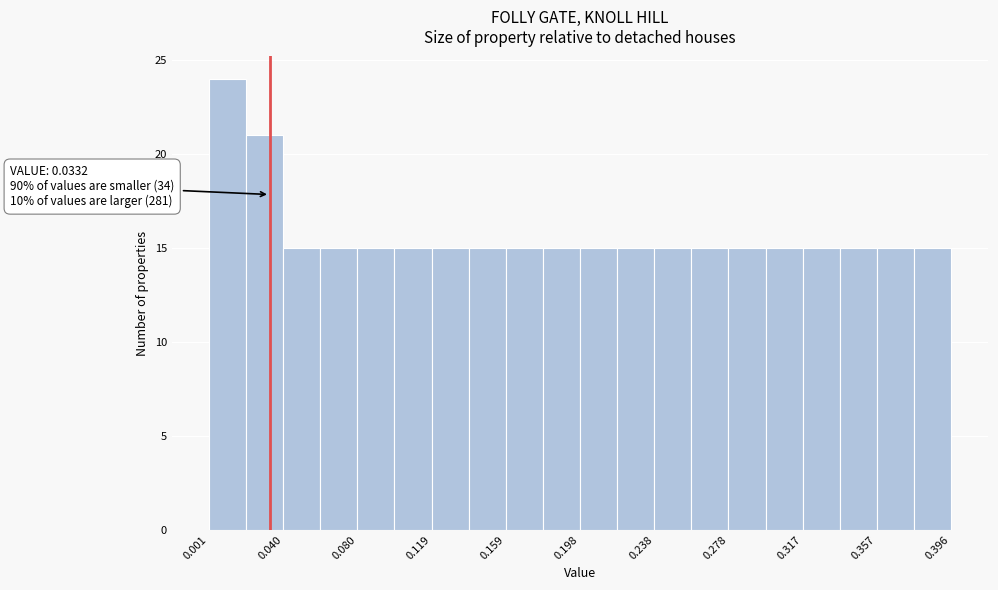

Read against the x-axis, roughly where is the centre of the tallest bar?

0.010